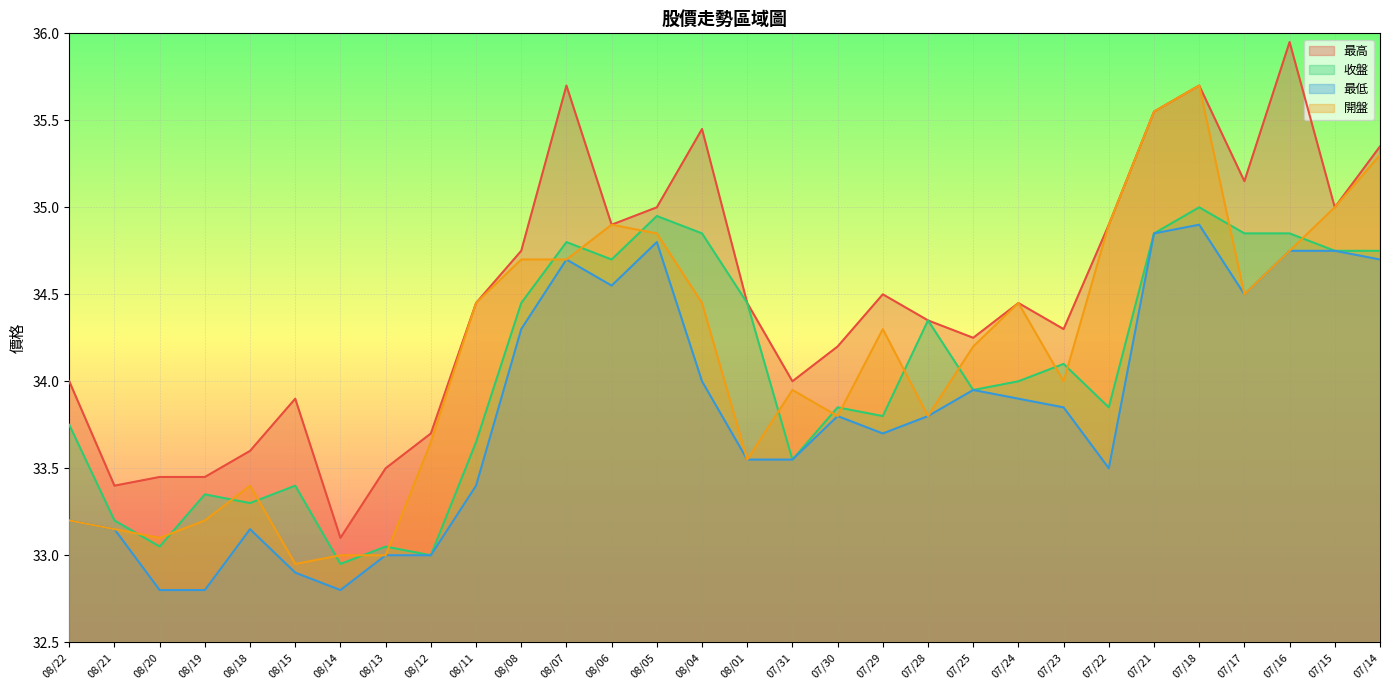

At which category does the chart reach its peak across all series?

07/16